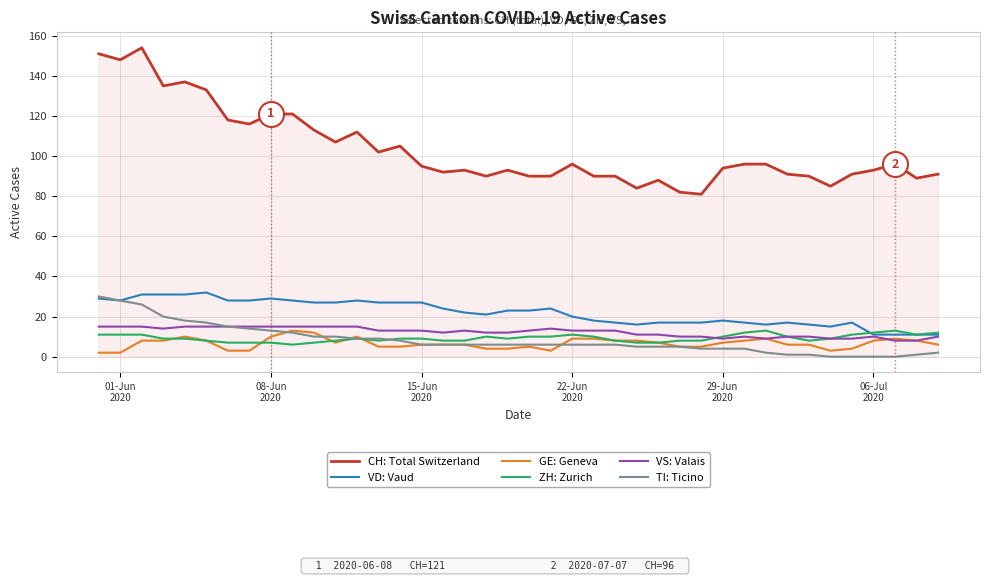

What is the highest value of the ZH: Zurich series?

13